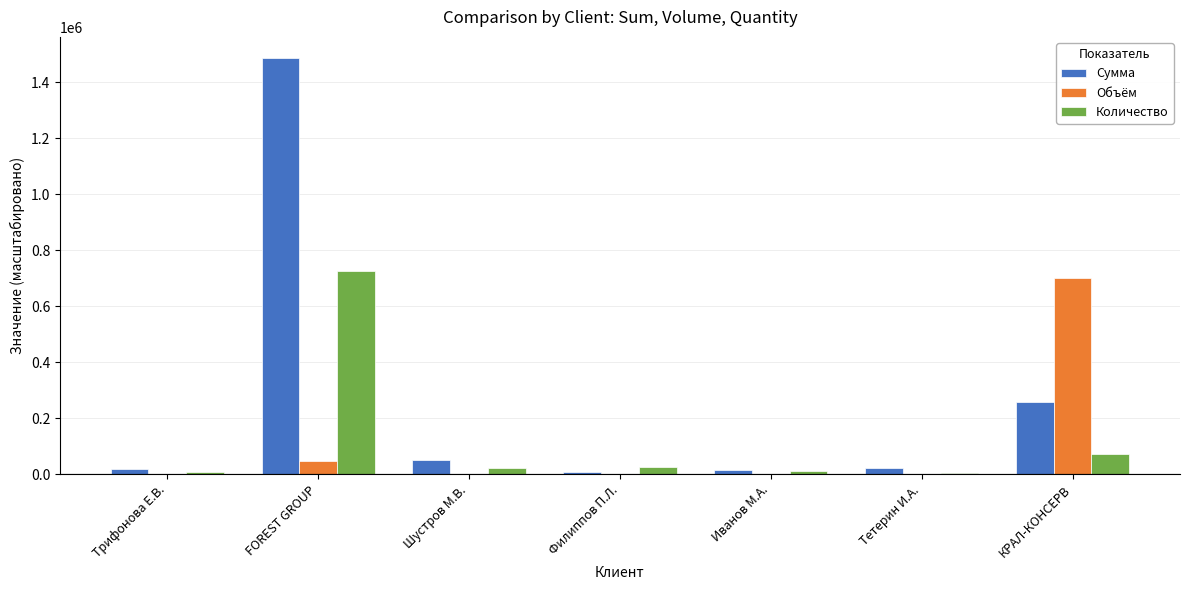

Which series has the largest range (max minus min)?

Сумма